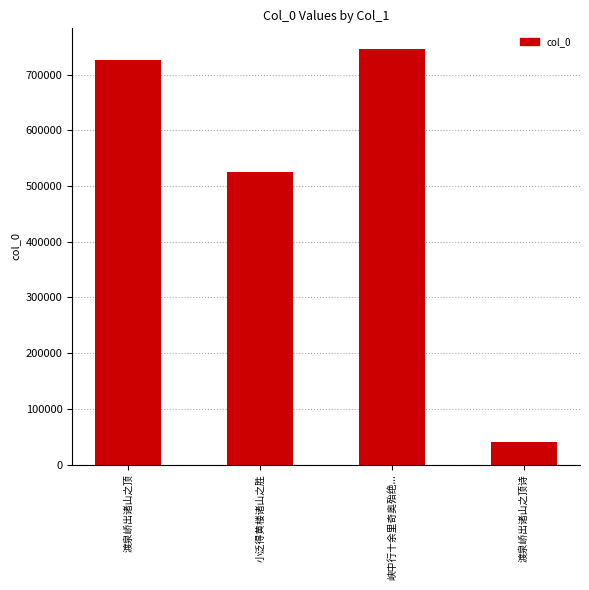

Which label corresponds to the largest value in the chart?

峡中行十余里奇奥殆绝...